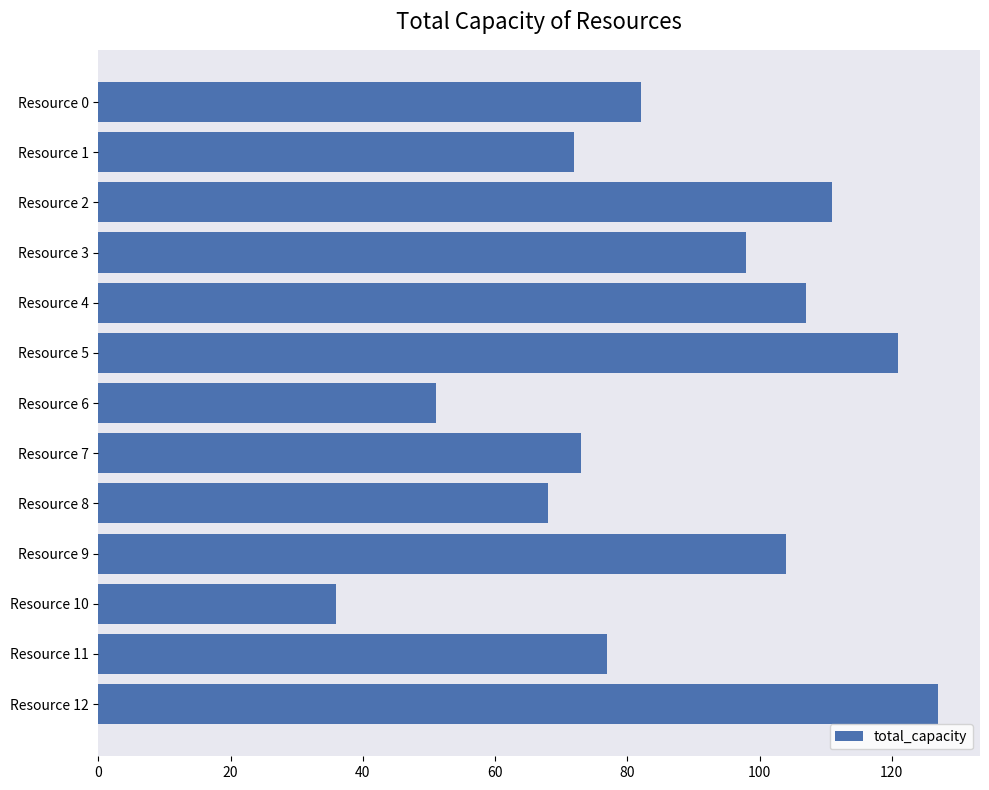

Which category has the lowest value across all series?

Resource 10